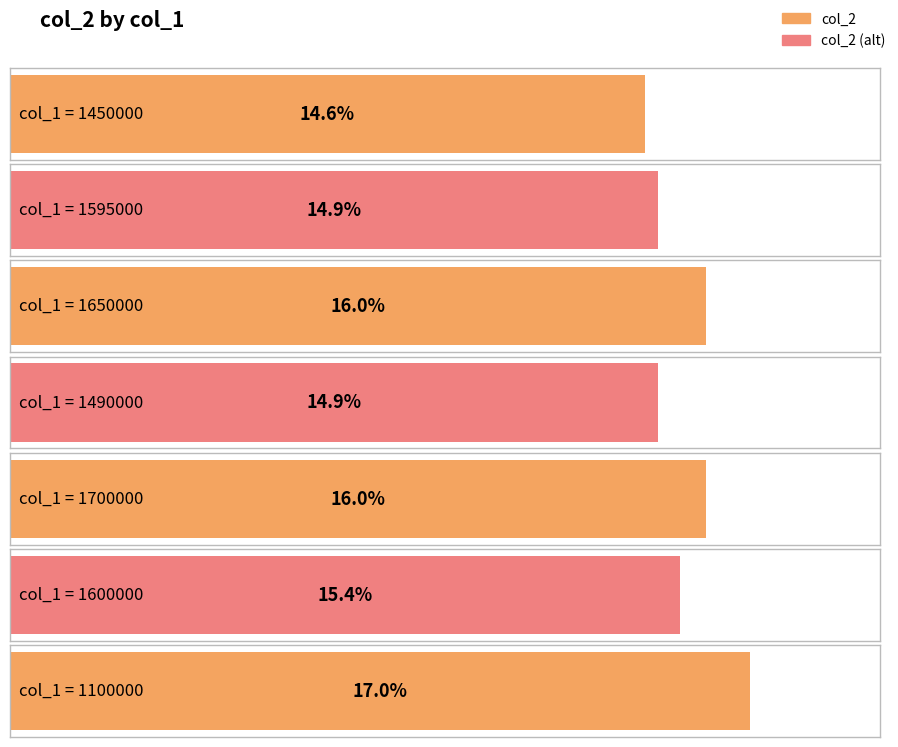

List the labels in order of value, largest first.

1100000, 1650000, 1700000, 1600000, 1595000, 1490000, 1450000